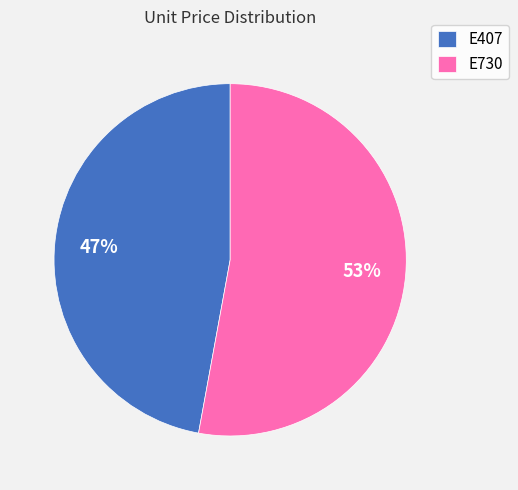

Which category has the smallest portion of the pie?

E407